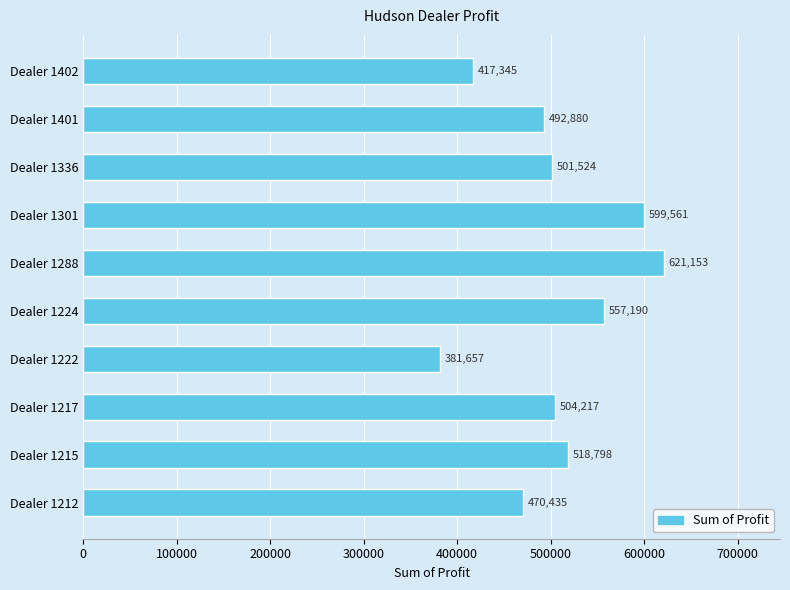

How many distinct data groups are displayed?

1